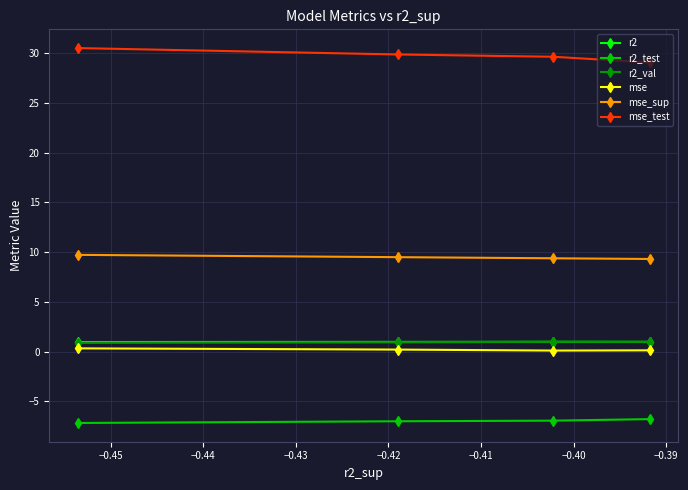

At how many categories does at least one series exceed 5?

4